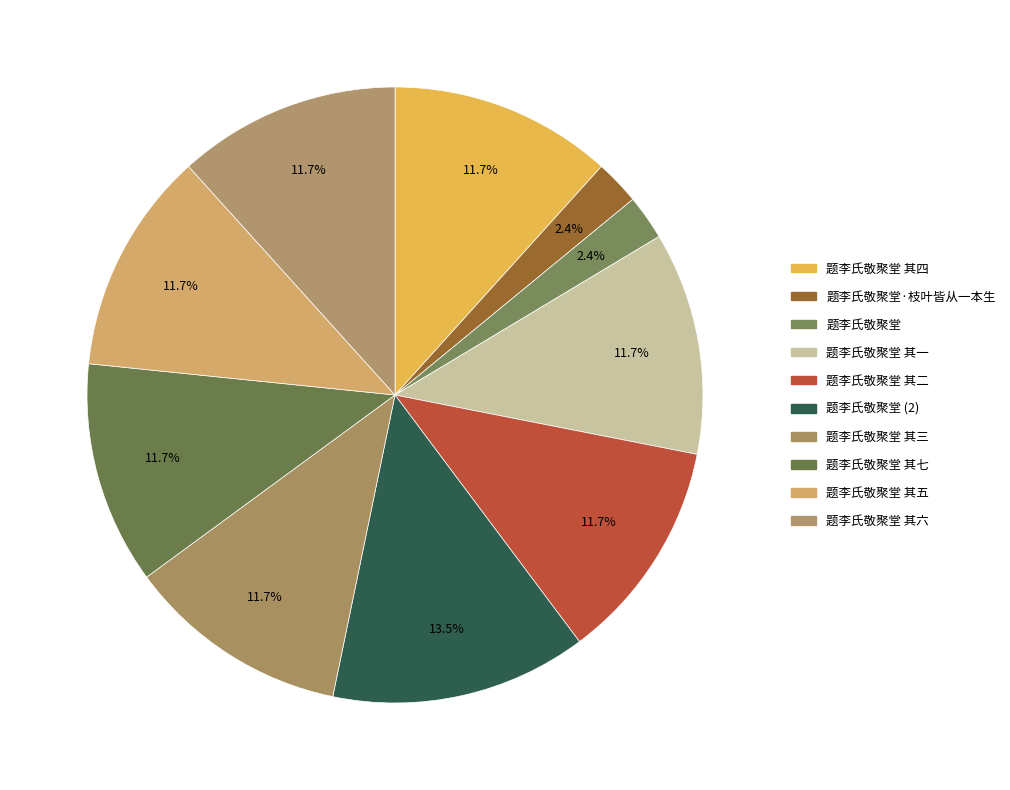

How many segments does this pie chart have?

10